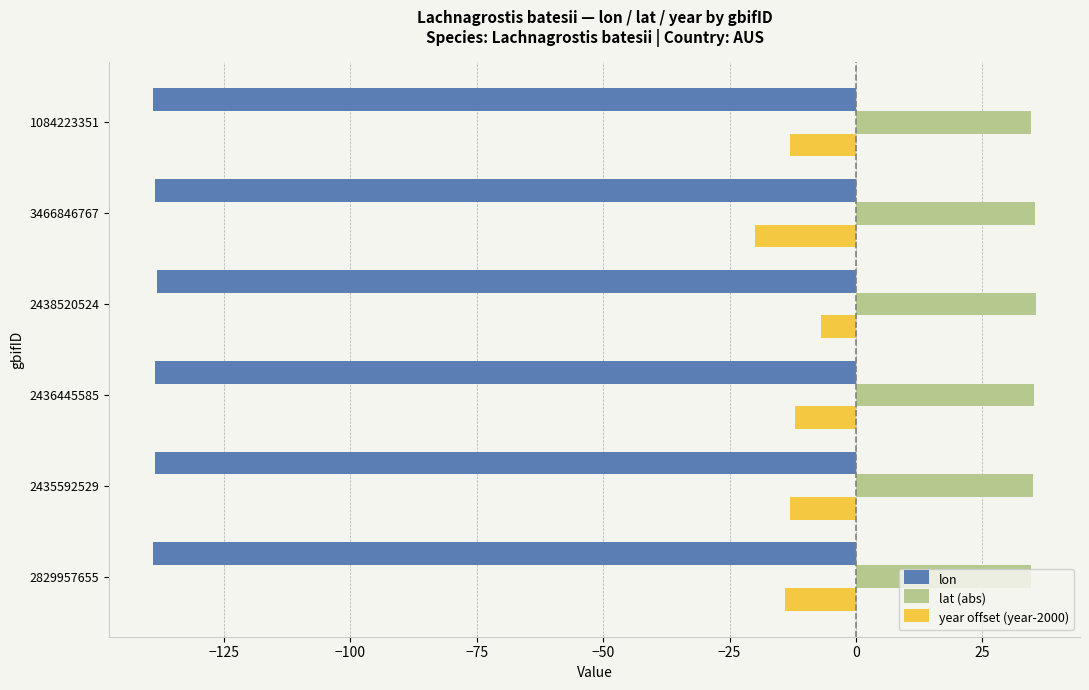

What is the difference between the highest and lowest values at 2436445585?

173.9